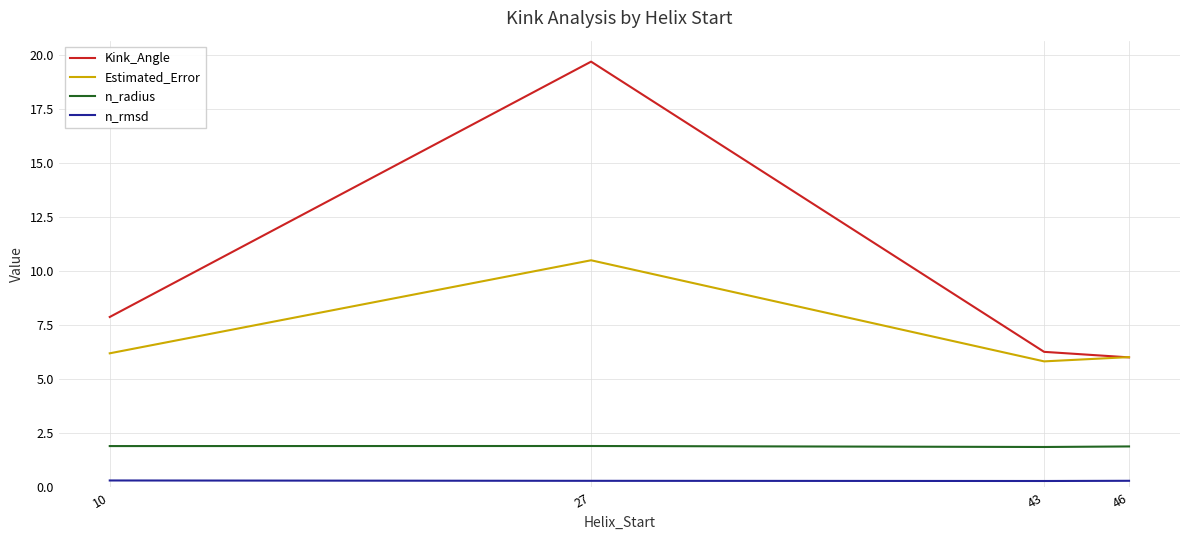

Count the number of categories in the chart.

4